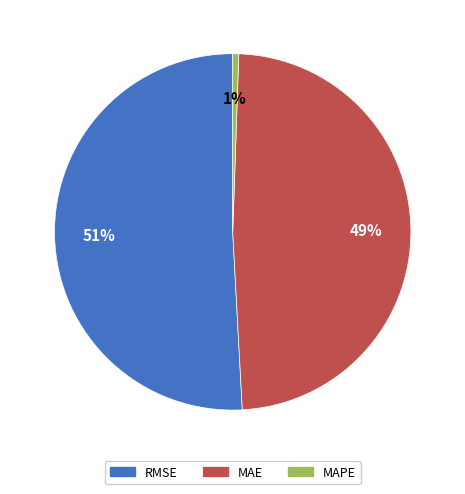

To the nearest percent, what percentage of the pie is MAPE?

1%